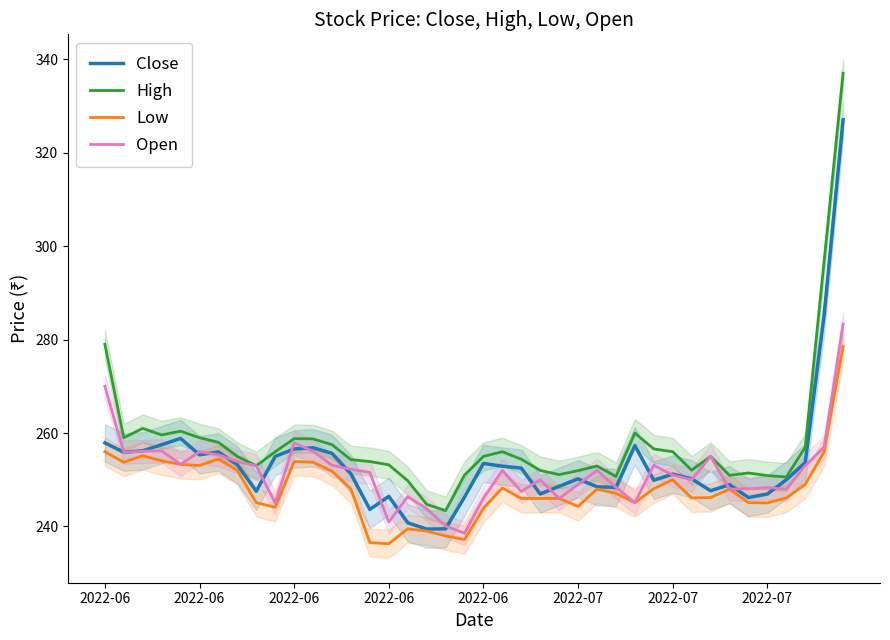

How many categories are shown in the chart?

40